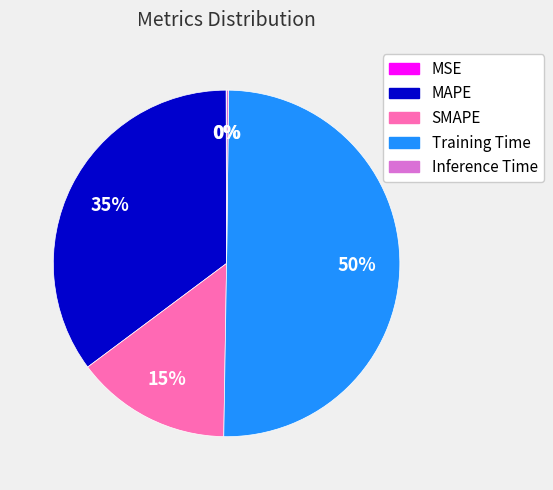

What percentage is the MAPE slice, to the nearest percent?

35%